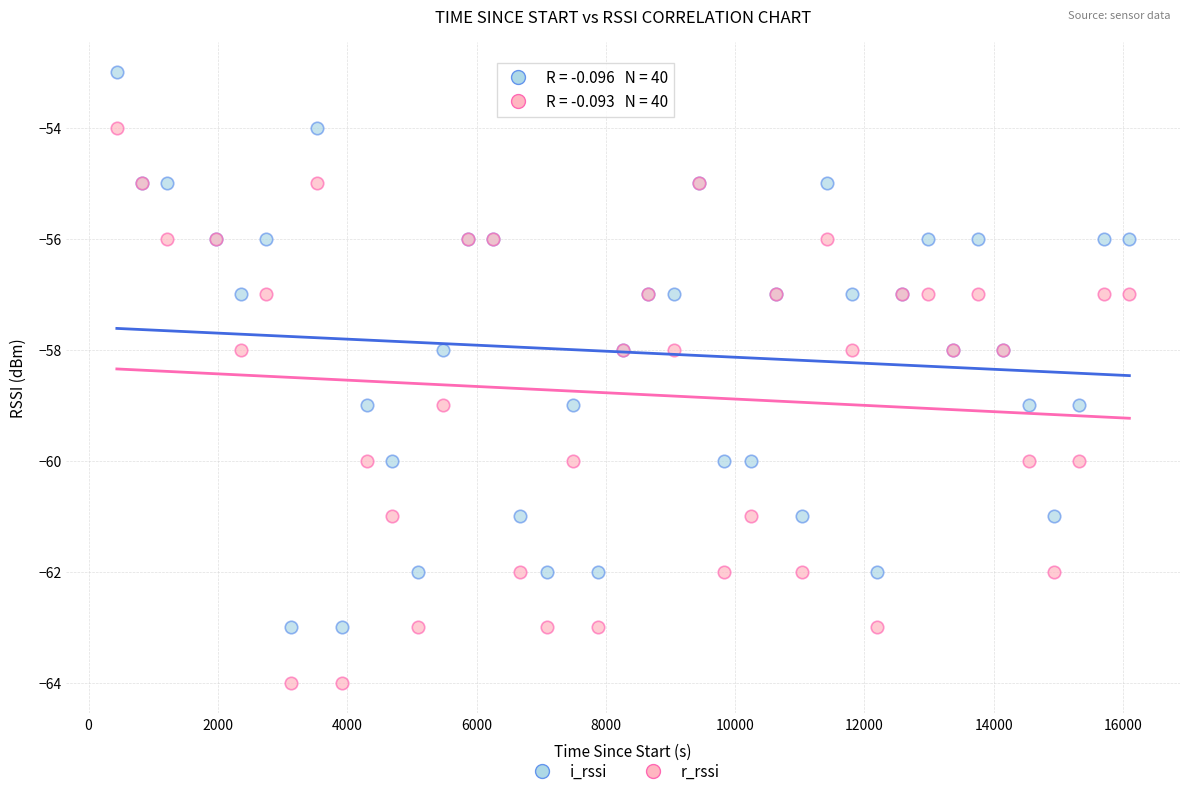

Which series reaches the minimum Y coordinate?

r_rssi